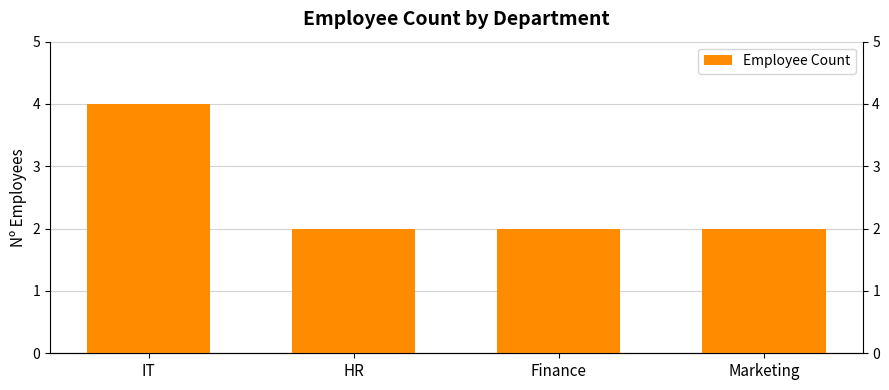

Is it true that the value at IT is 2?

False